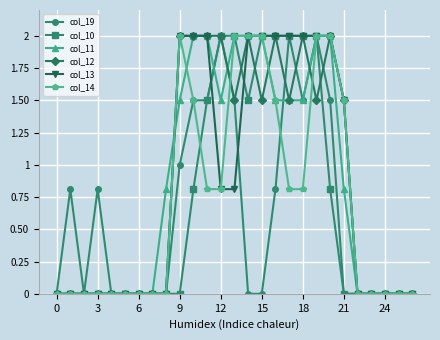

What is the value of the col_14 point at the 19th from the left?

0.8